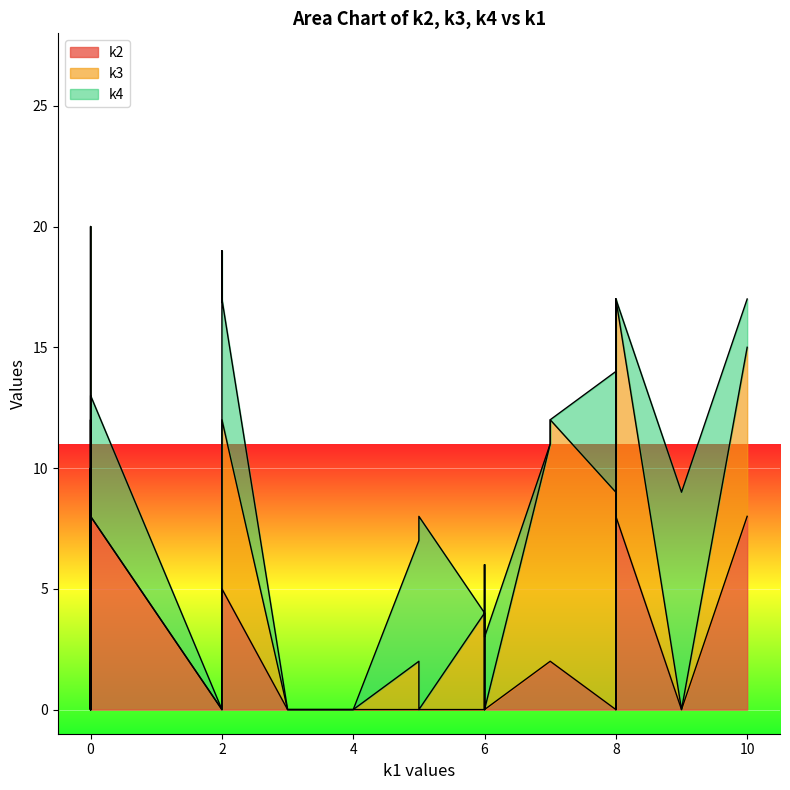

List the series in order of their overall mean, lowest first.

k2, k4, k3